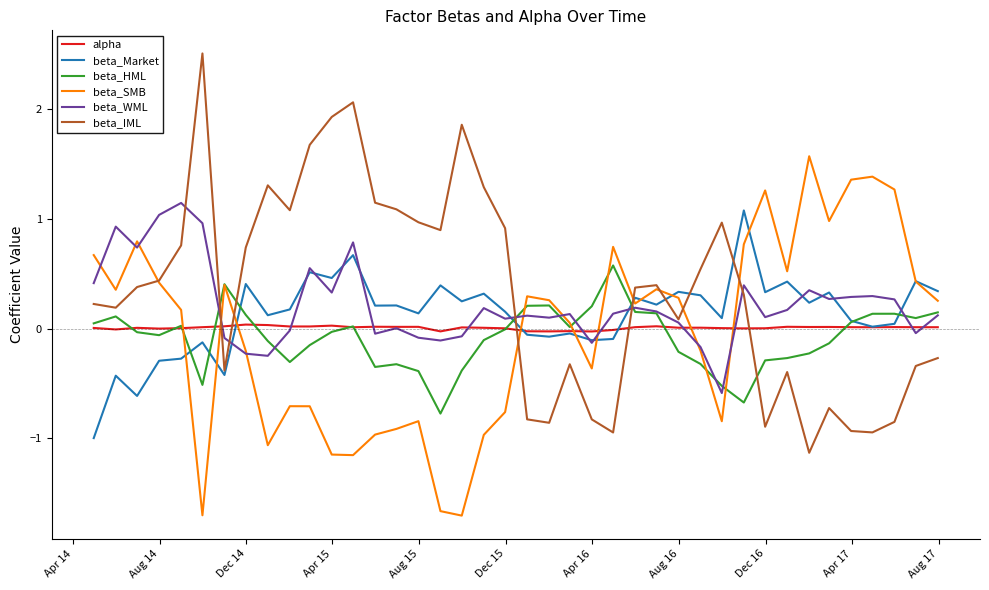

In beta_Market, how many points are lower than both neighbors (excluding endpoints)?

14